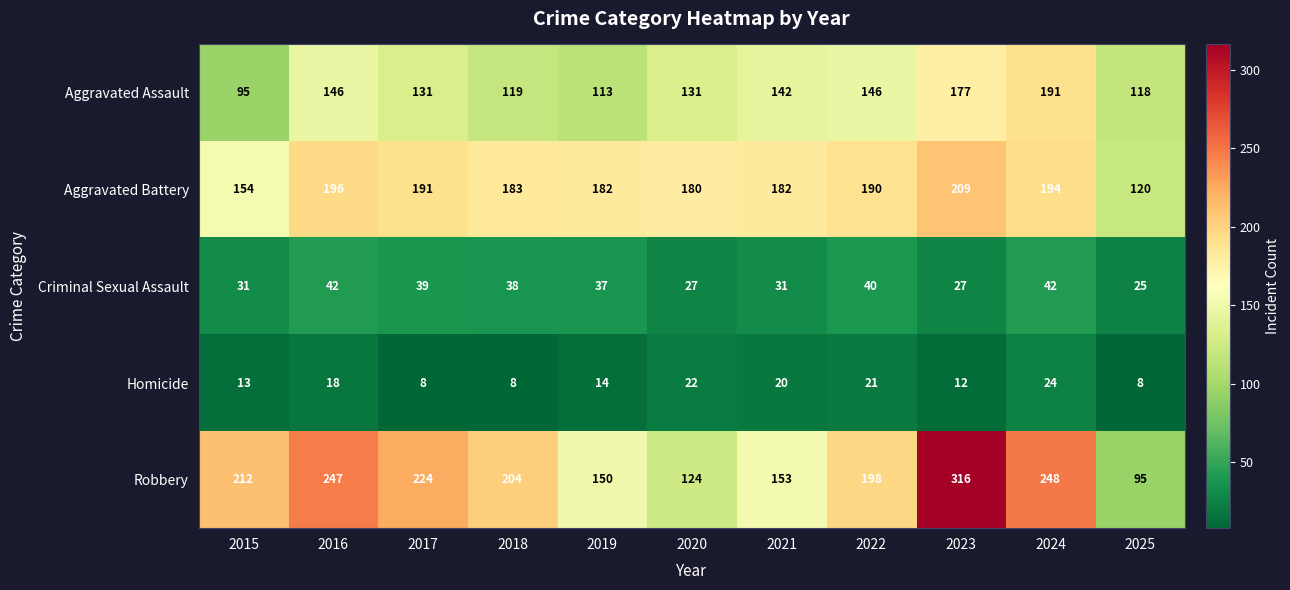

The value of Aggravated Assault at 2016 is 146. True or false?

True